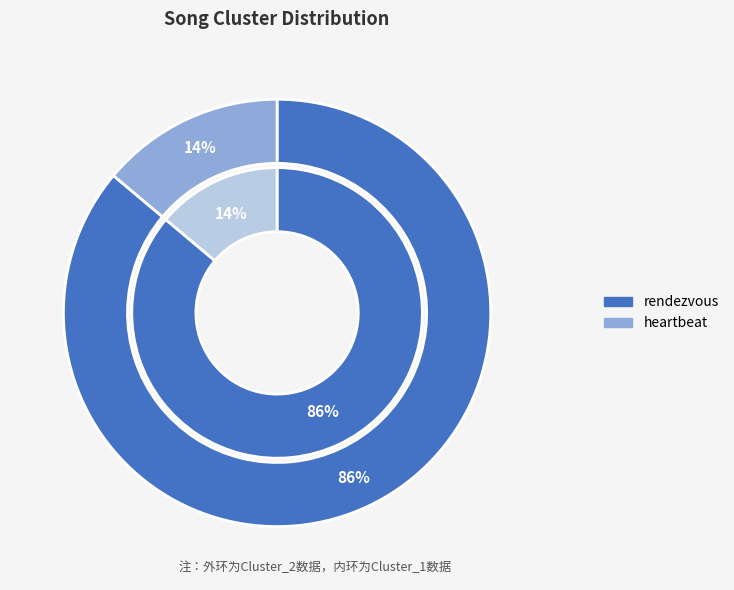

How many segments does this pie chart have?

2